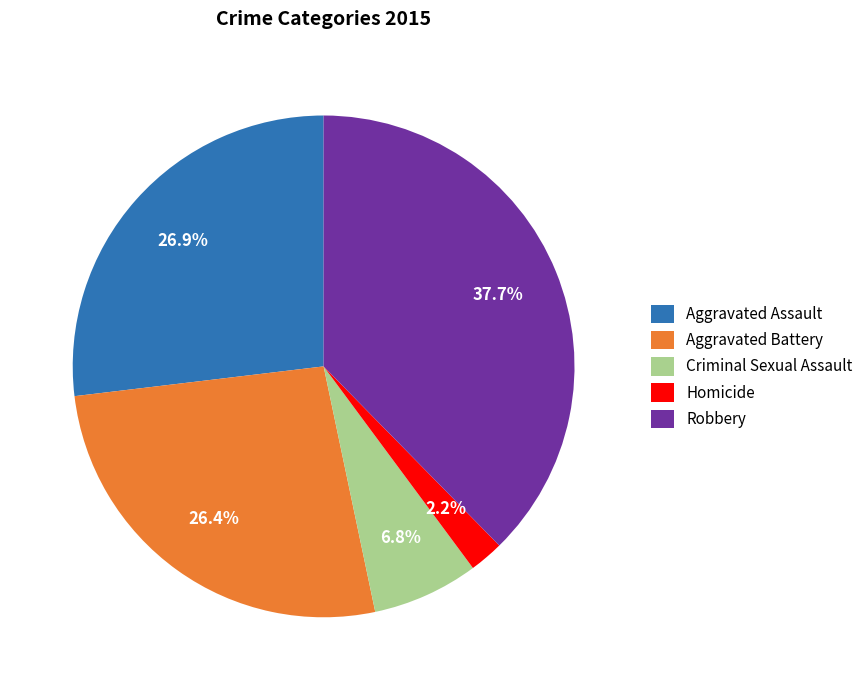

To the nearest percent, what is the difference between the largest and smallest slice percentages?

35%